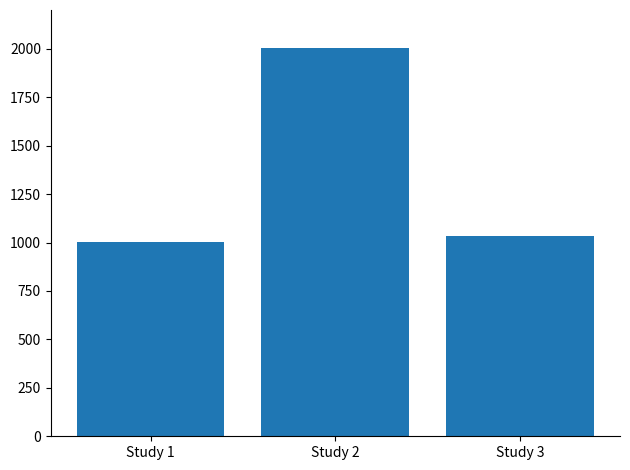

Read the value at Study 2, to the nearest 10.

2000